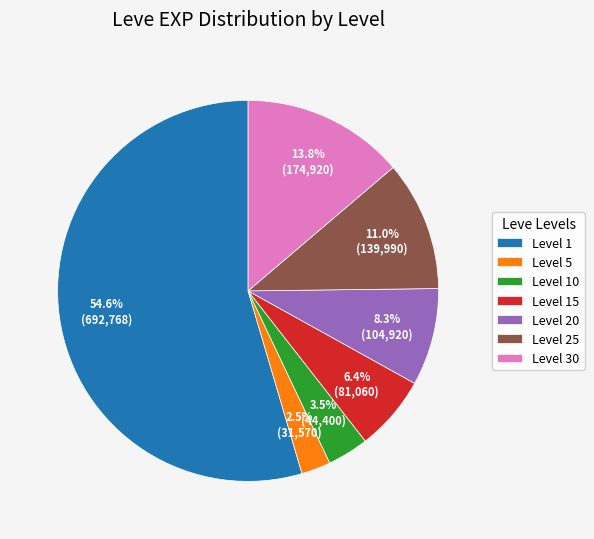

Rank the categories by value from highest to lowest.

Level 1, Level 30, Level 25, Level 20, Level 15, Level 10, Level 5